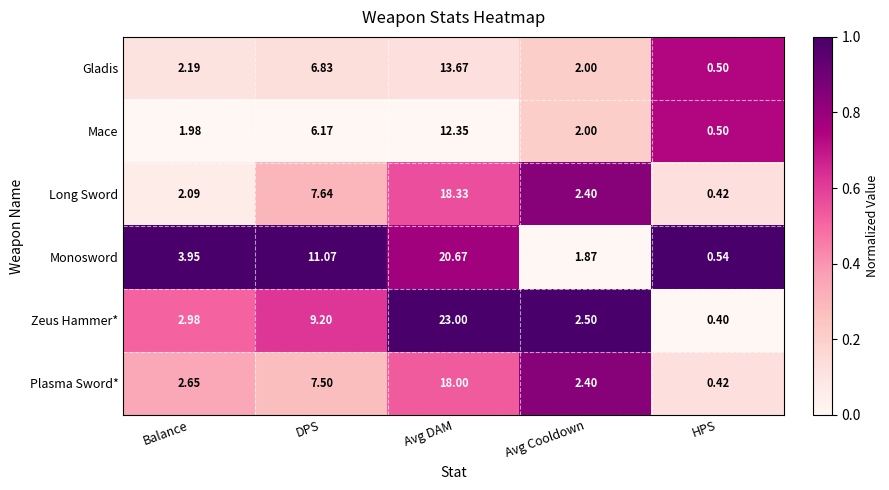

At which label does Gladis reach its minimum?

HPS